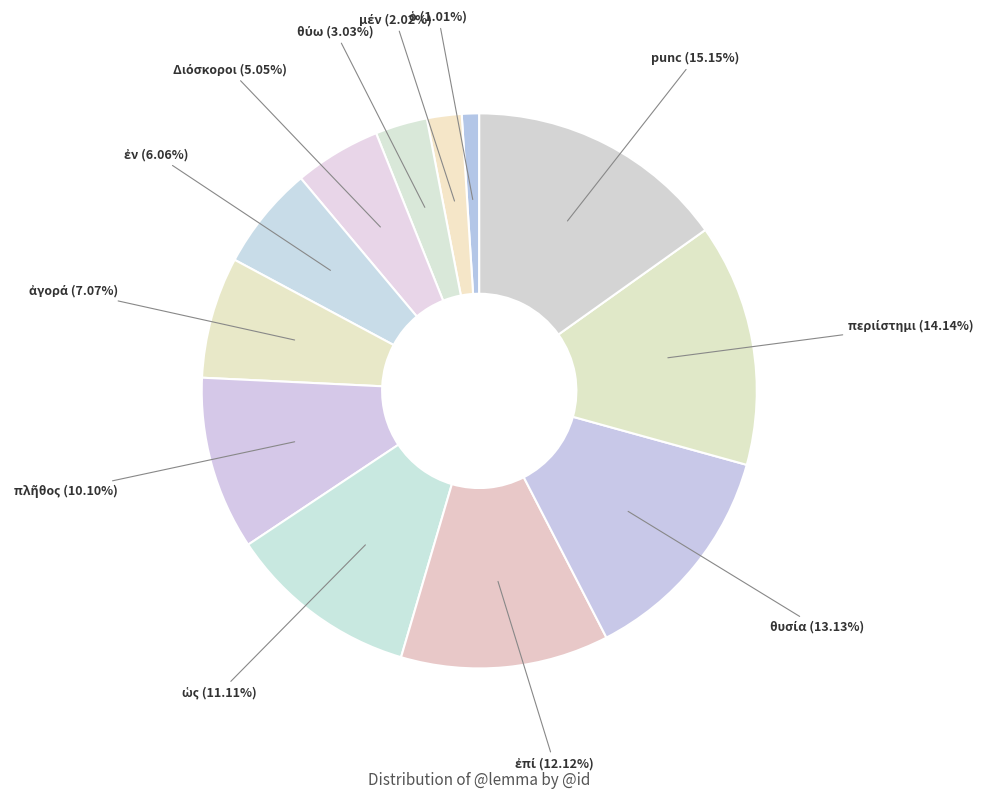

How many slices are in this pie chart?

12